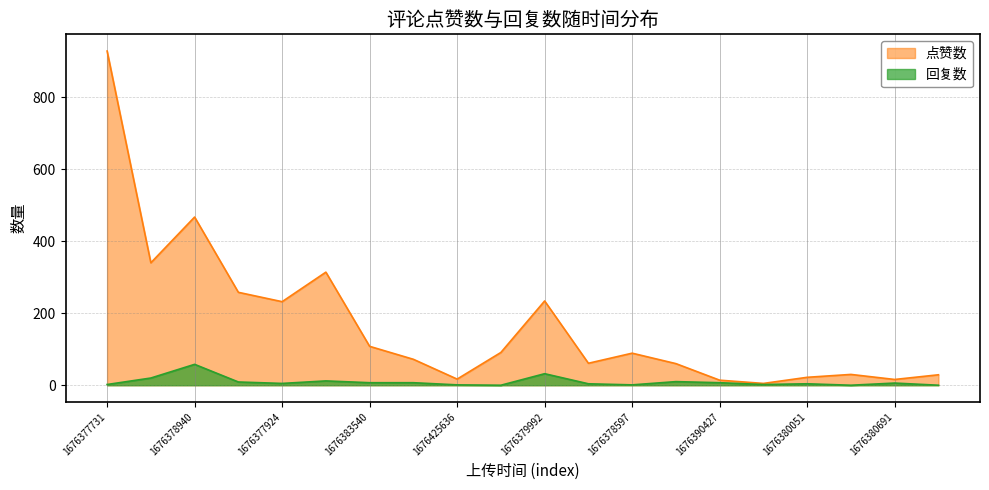

True or false: 回复数 and 点赞数 cross at least once.

False